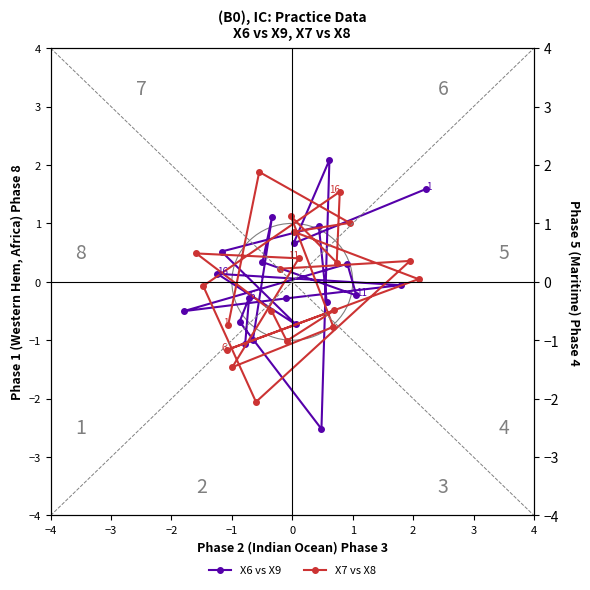

Rank the series by their maximum value, from lowest to highest.

X7 vs X8, X6 vs X9